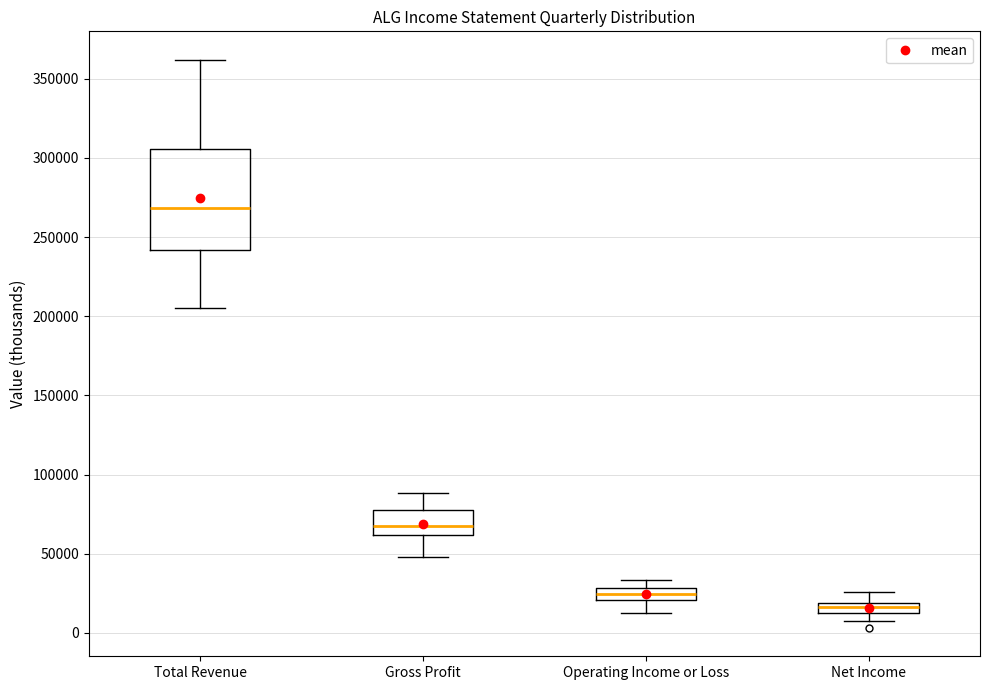

Where does the upper whisker of the box for Gross Profit end on the y-axis? The values are not printed on the chart, so give them approximately, as read against the axis.

90000